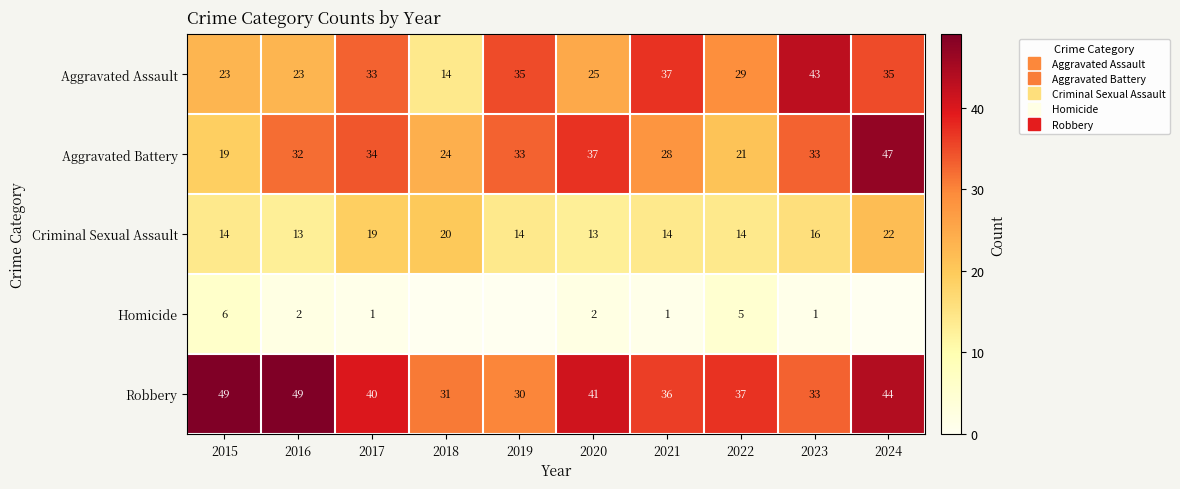

What is the highest value of the Aggravated Assault series?

43